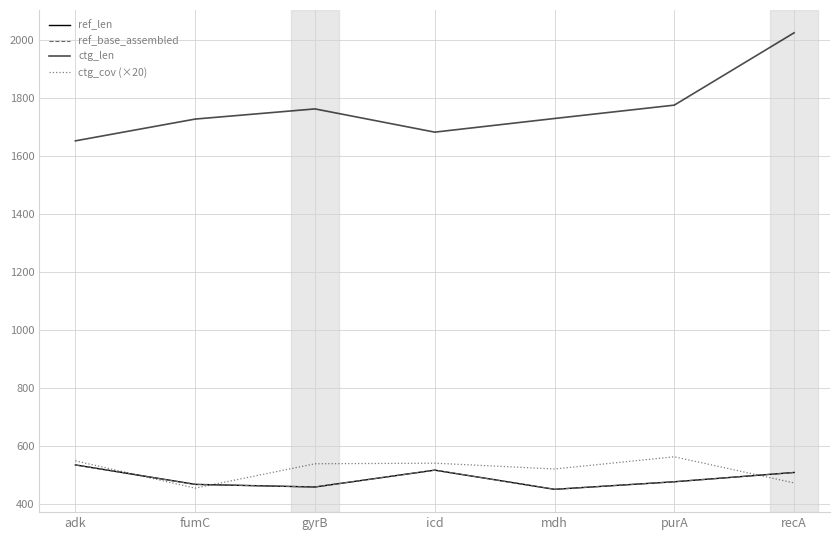

Is this an area chart (filled region under the line)?

No